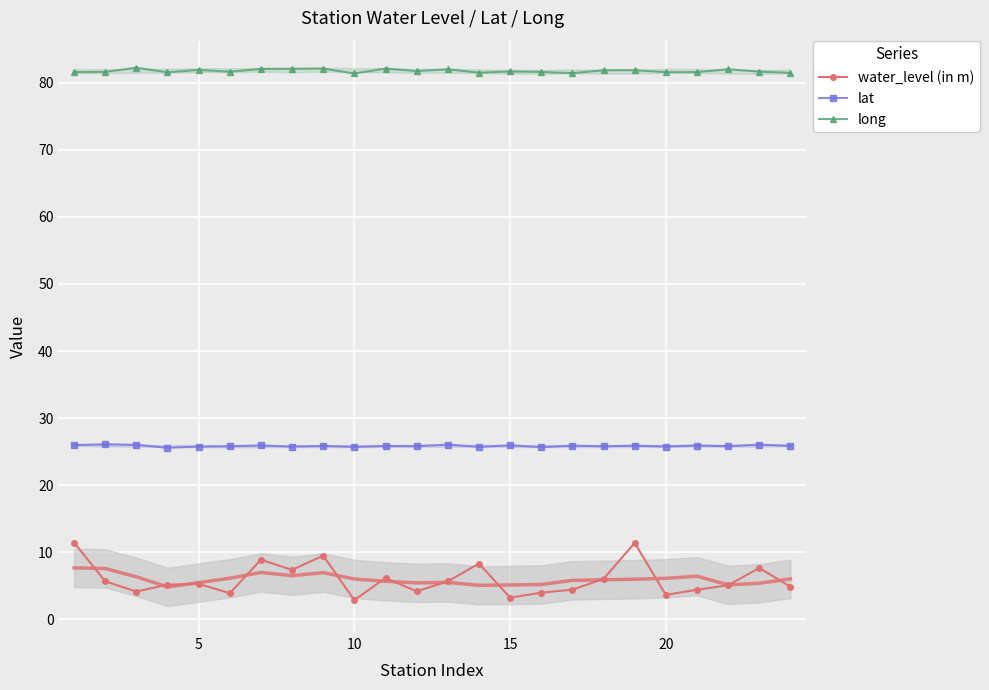

True or false: lat and water_level (in m) cross at least once.

False